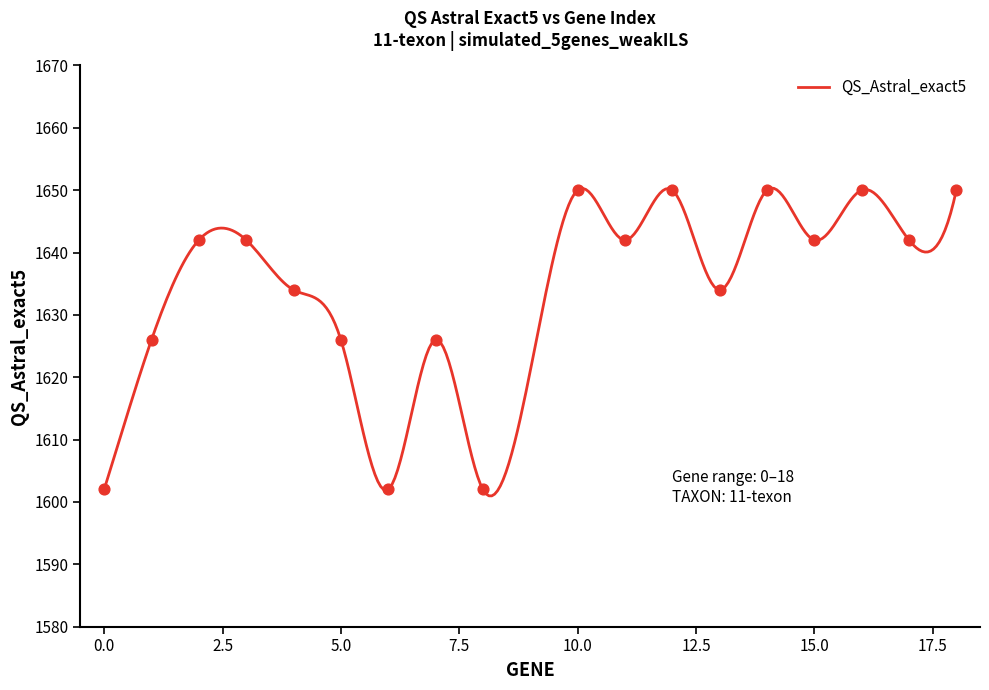

What is the change in value from 11 to 13?

-8